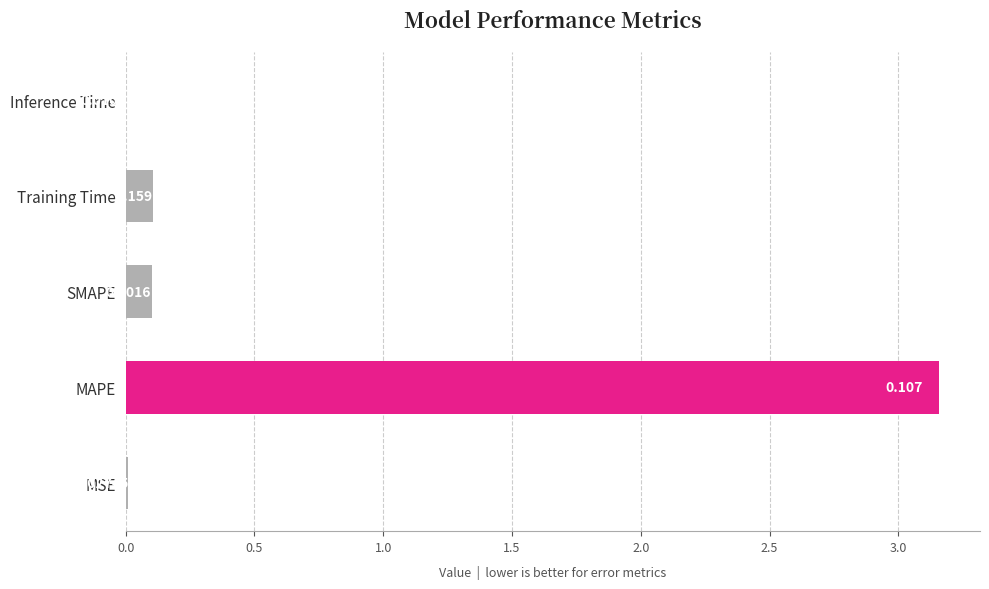

How many distinct data groups are displayed?

1